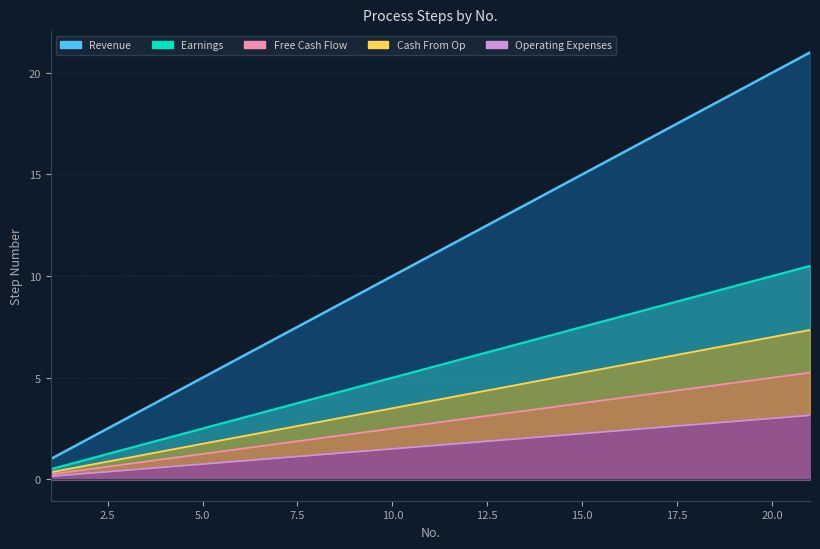

Between 2 and 18, which is larger?

18